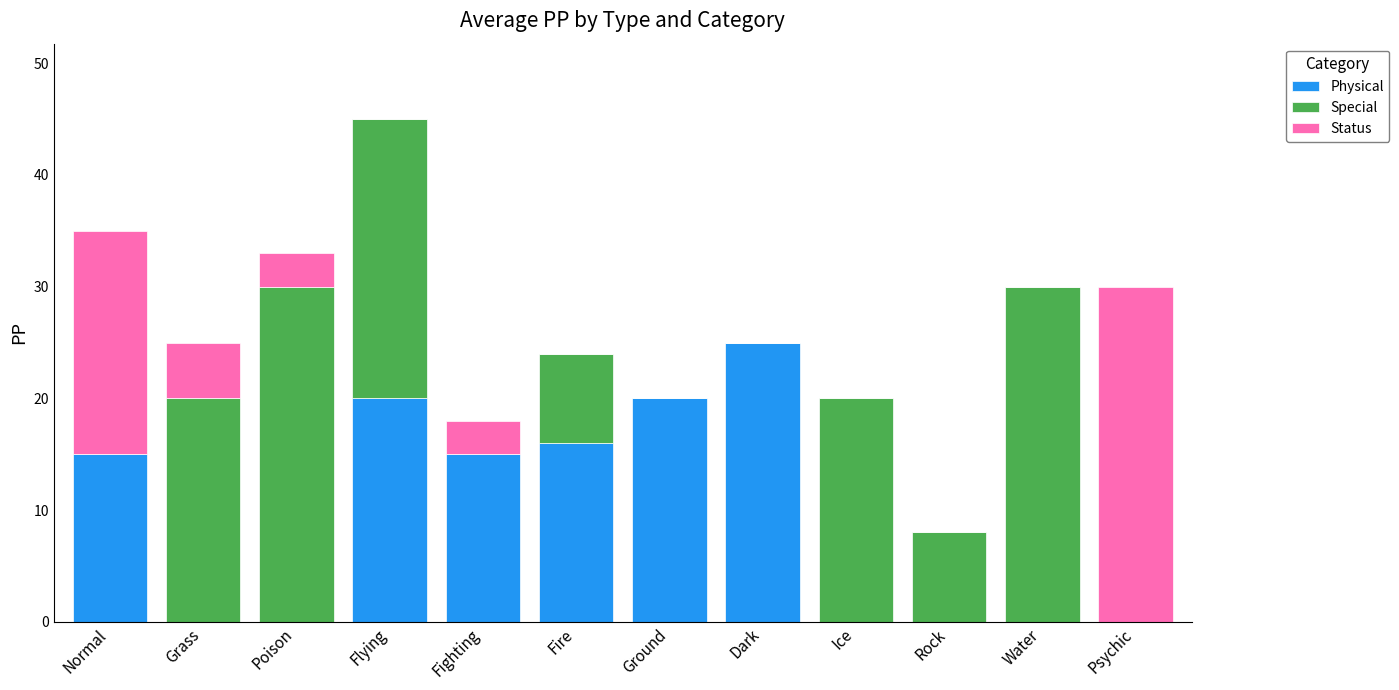

At which label does Physical reach its peak?

Dark